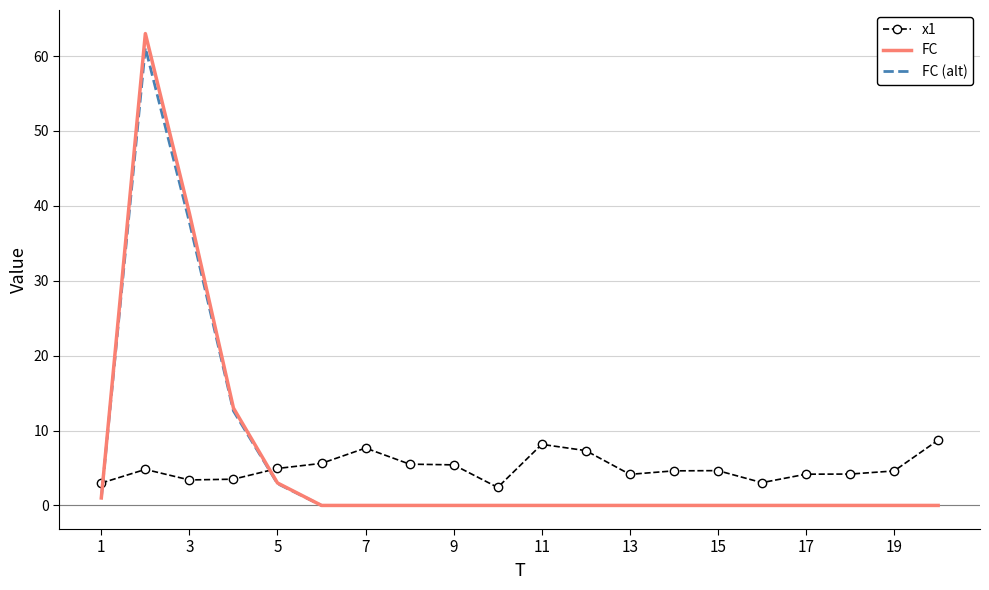

What is the lowest value of the x1 series?

2.4